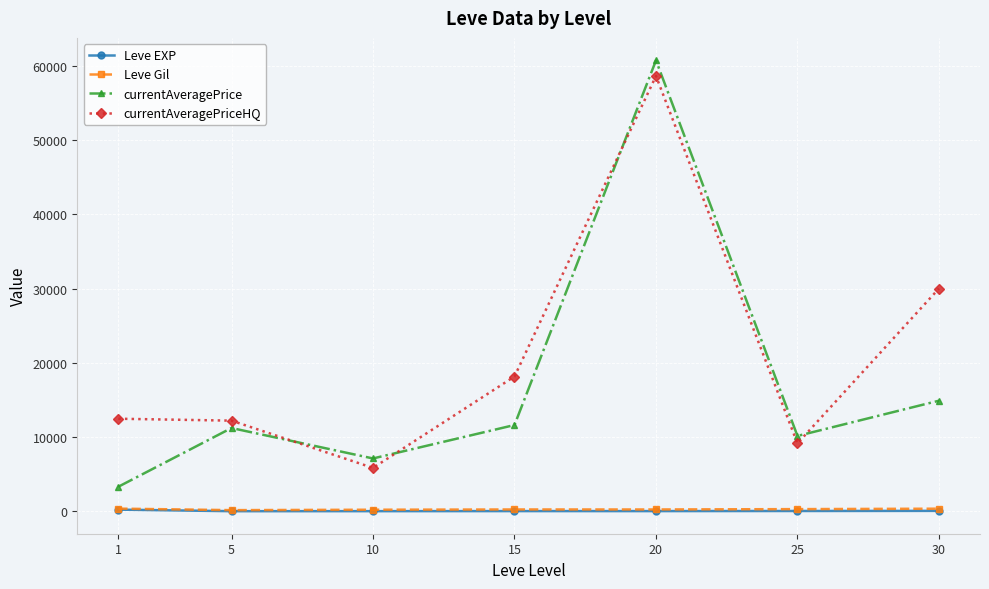

Which series has the widest spread of values?

currentAveragePrice